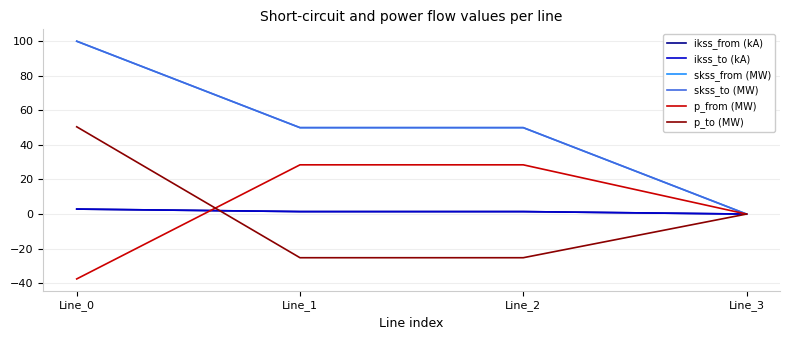

At which label is p_to (MW) closest to 12?

Line_3